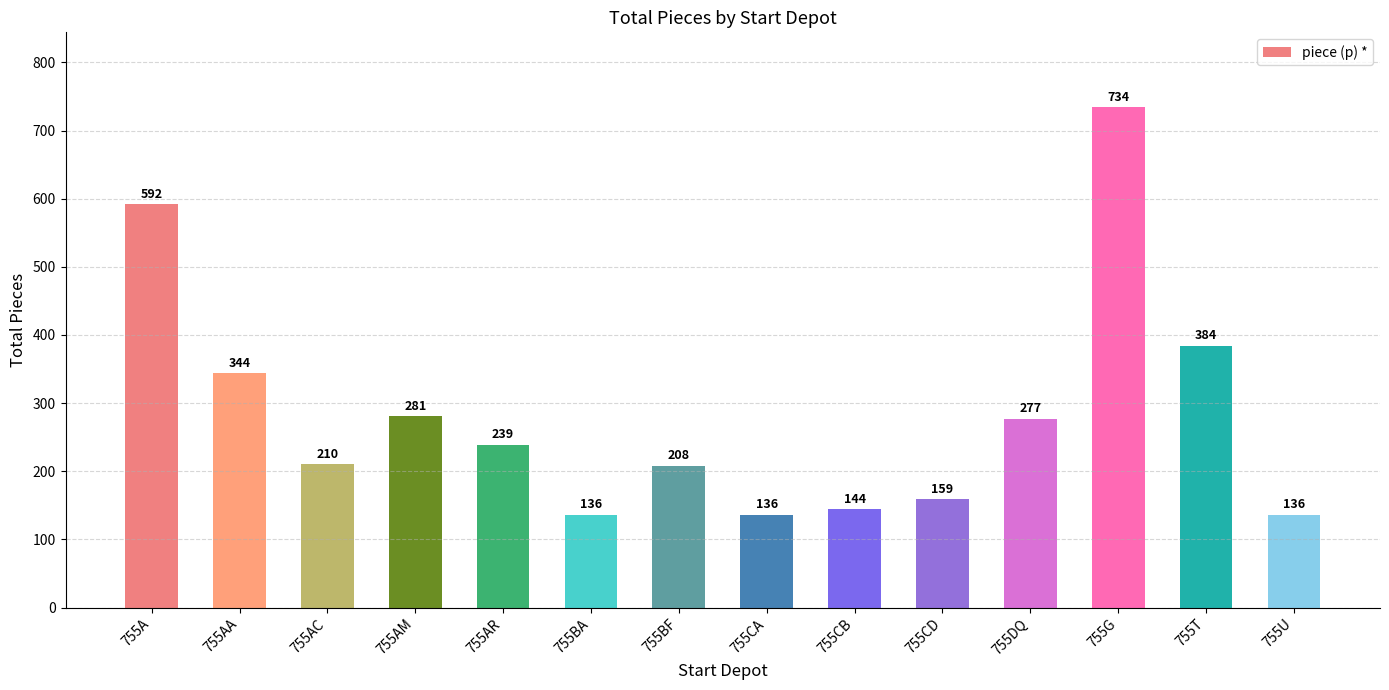

How many distinct data groups are displayed?

1